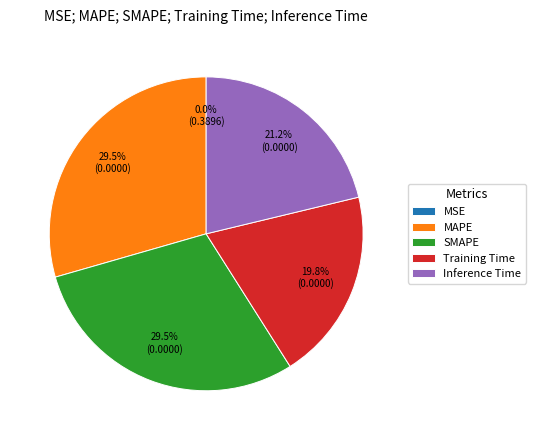

Does MAPE account for over 50% of the chart?

No